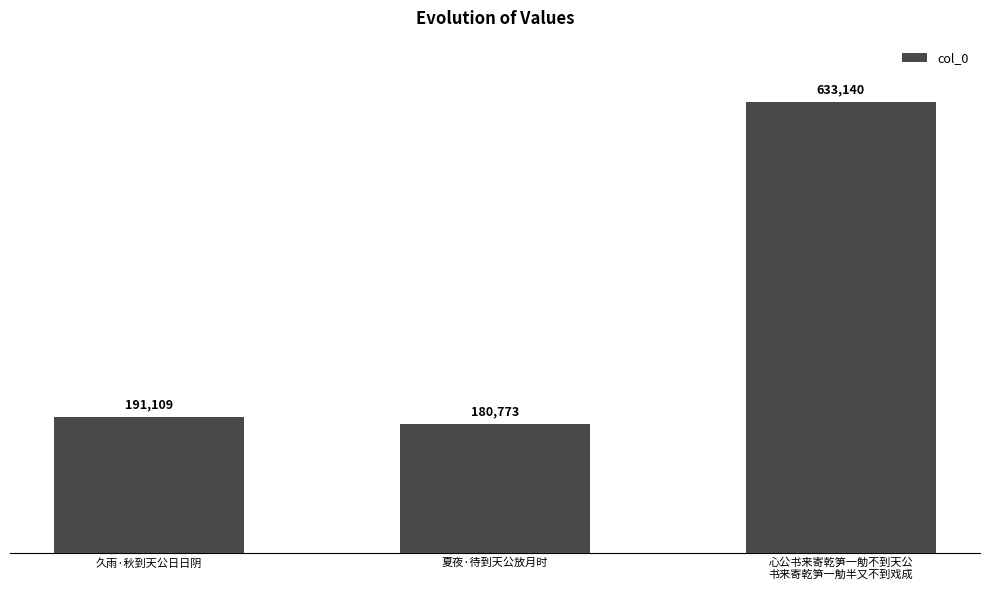

The value at 夏夜·待到天公放月时 is 180773. True or false?

True